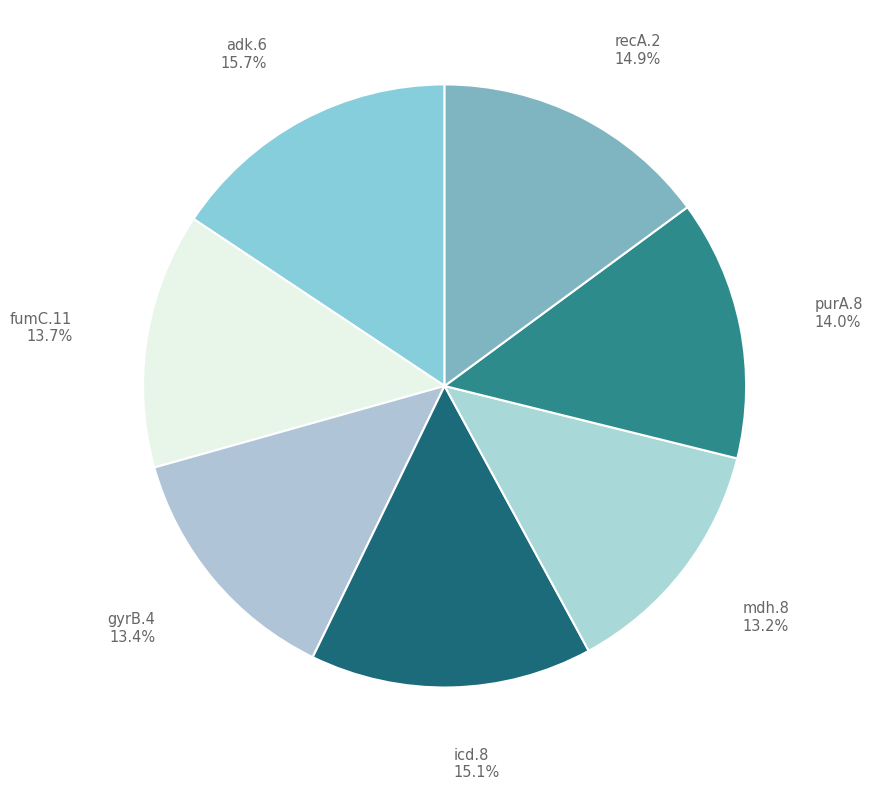

Rank the categories by value from highest to lowest.

adk.6, icd.8, recA.2, purA.8, fumC.11, gyrB.4, mdh.8